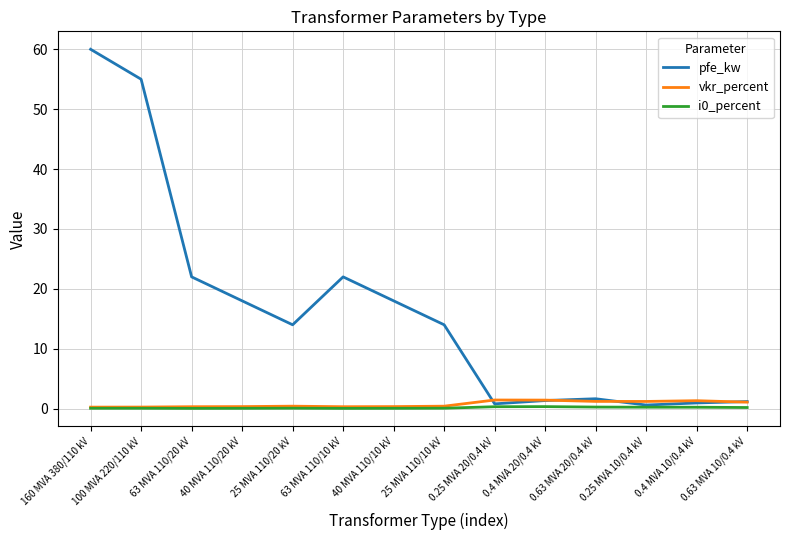

Is it true that vkr_percent equals 0.3 at 63 MVA 110/10 kV?

True